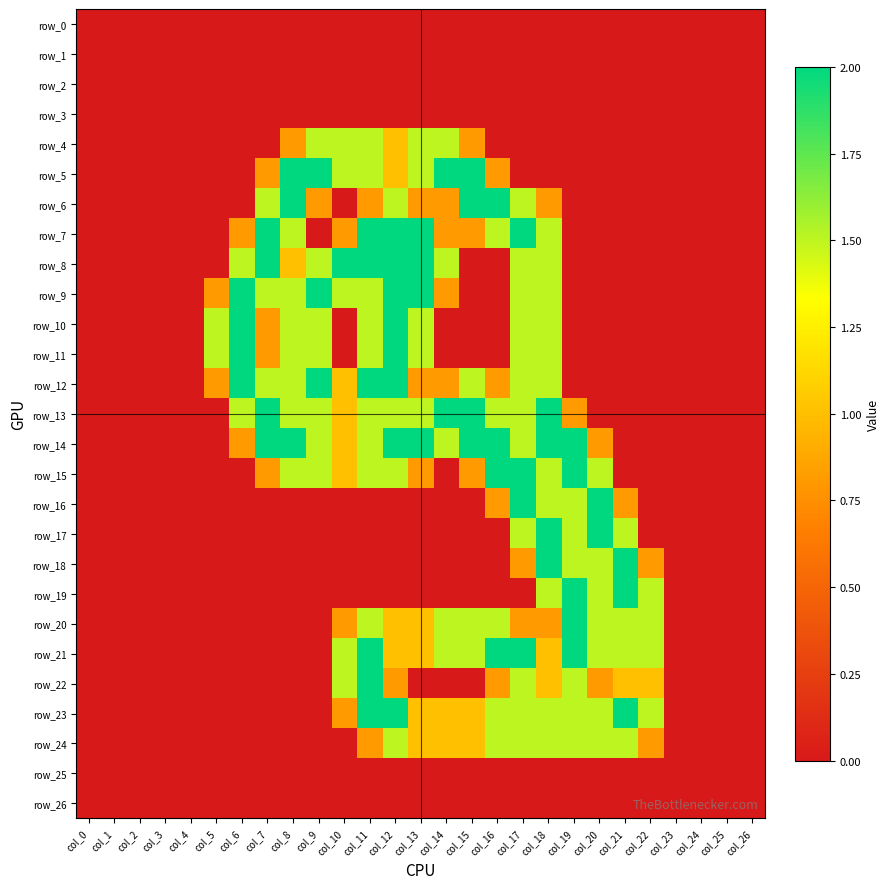

Which label corresponds to the smallest value in the chart?

col_0